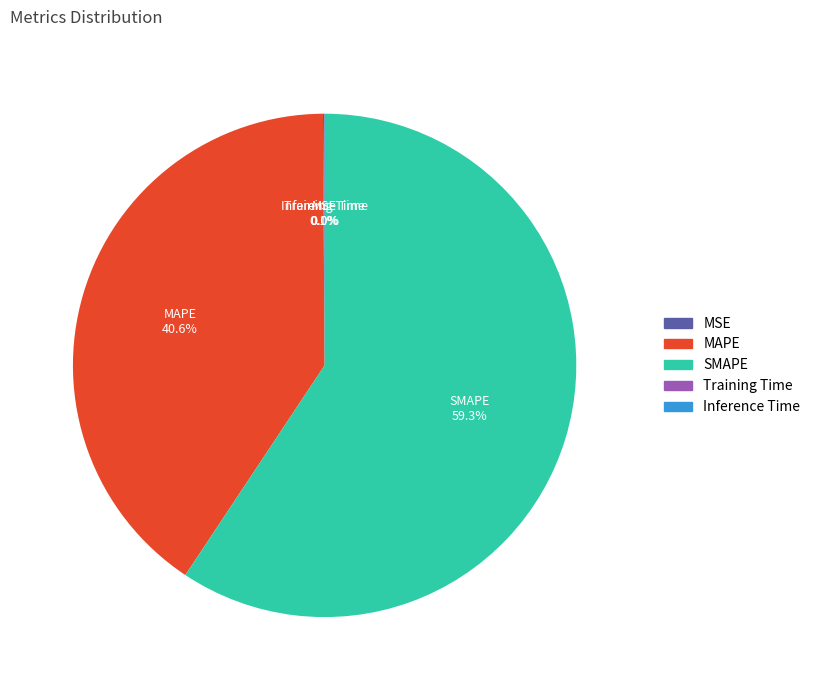

Which slice is the largest?

SMAPE